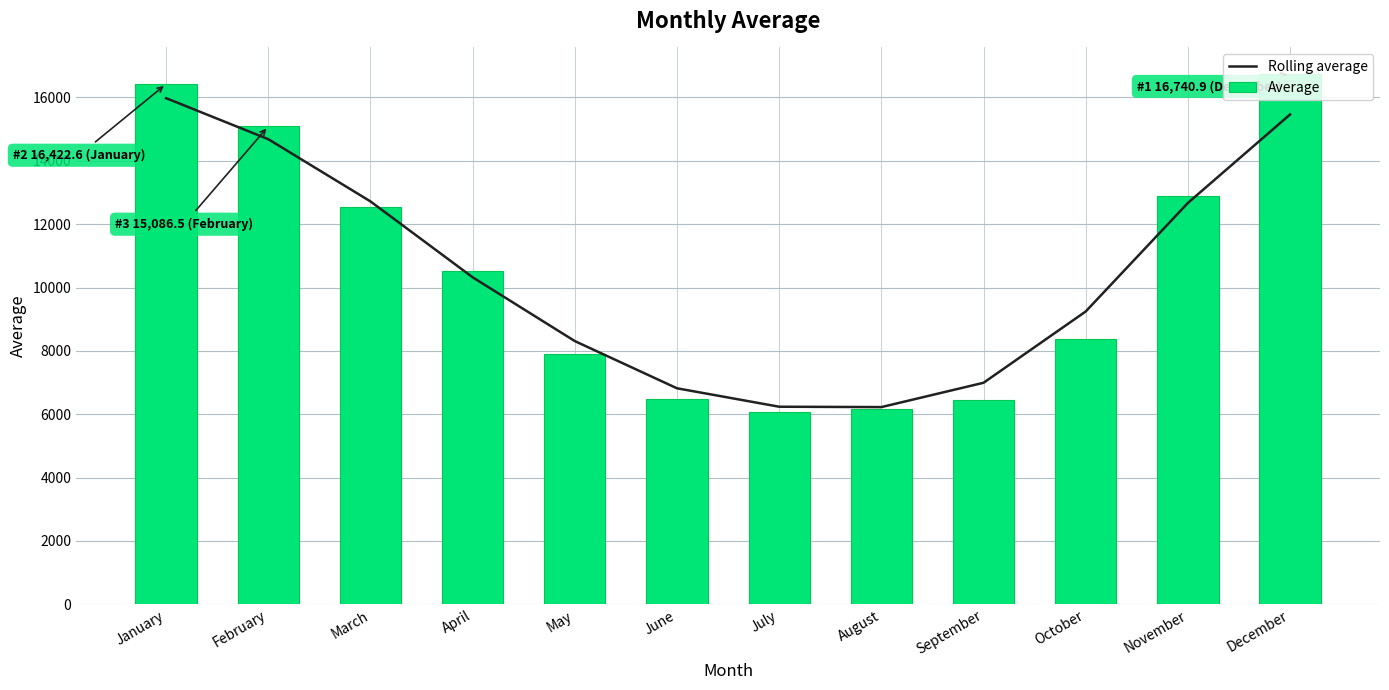

Is it true that Average equals 6062.1 at July?

True